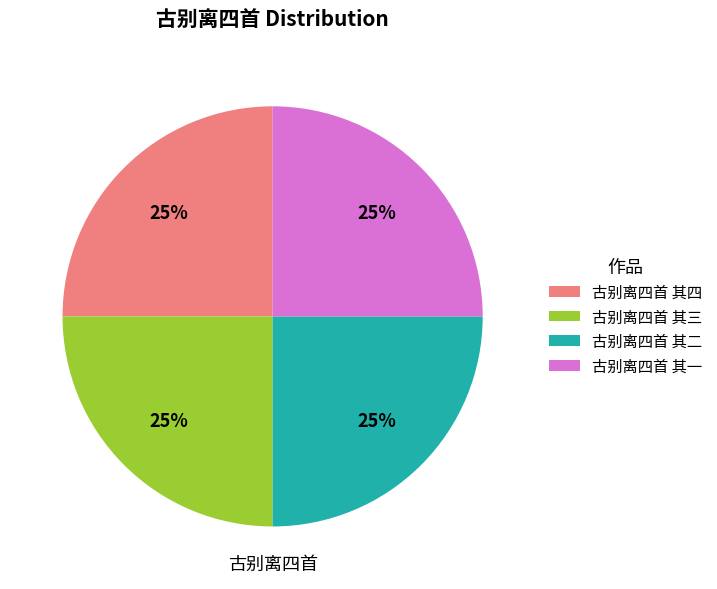

Does 古别离四首 其四 represent more than half of the total?

No